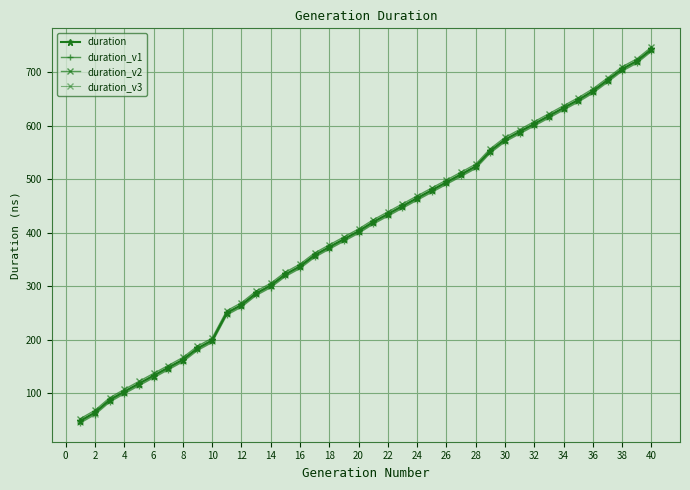

How many lines are shown in the chart?

4